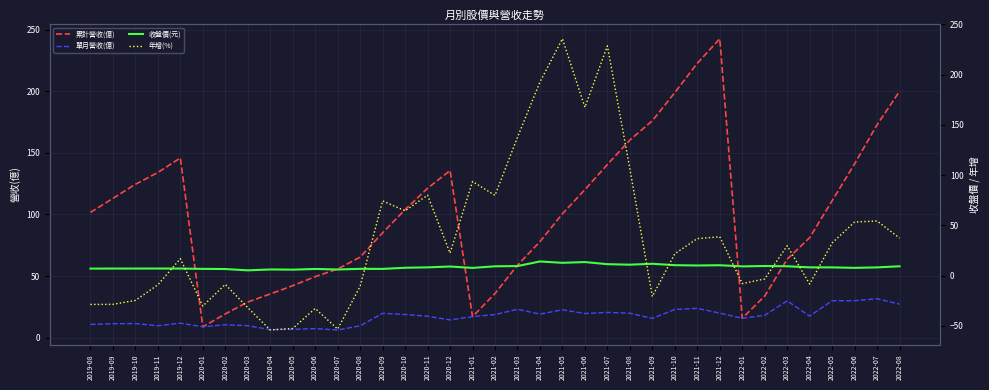

What is the label of the 4th point from the left?

2019-11